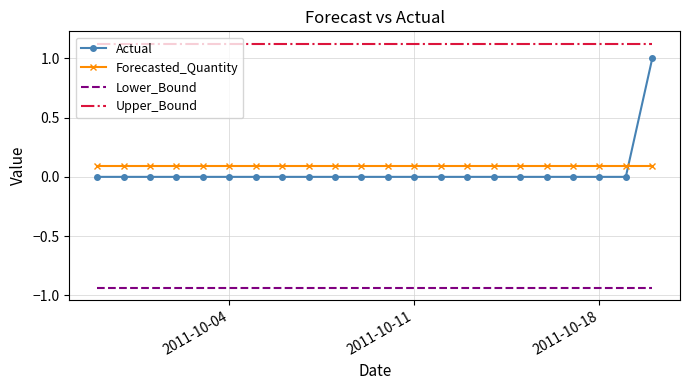

True or false: Actual and Lower_Bound cross at least once.

False